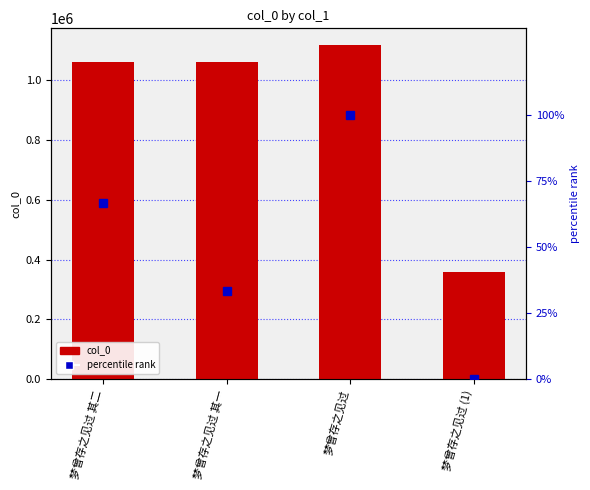

At which category is the sum across all series the highest?

梦曾存之见过